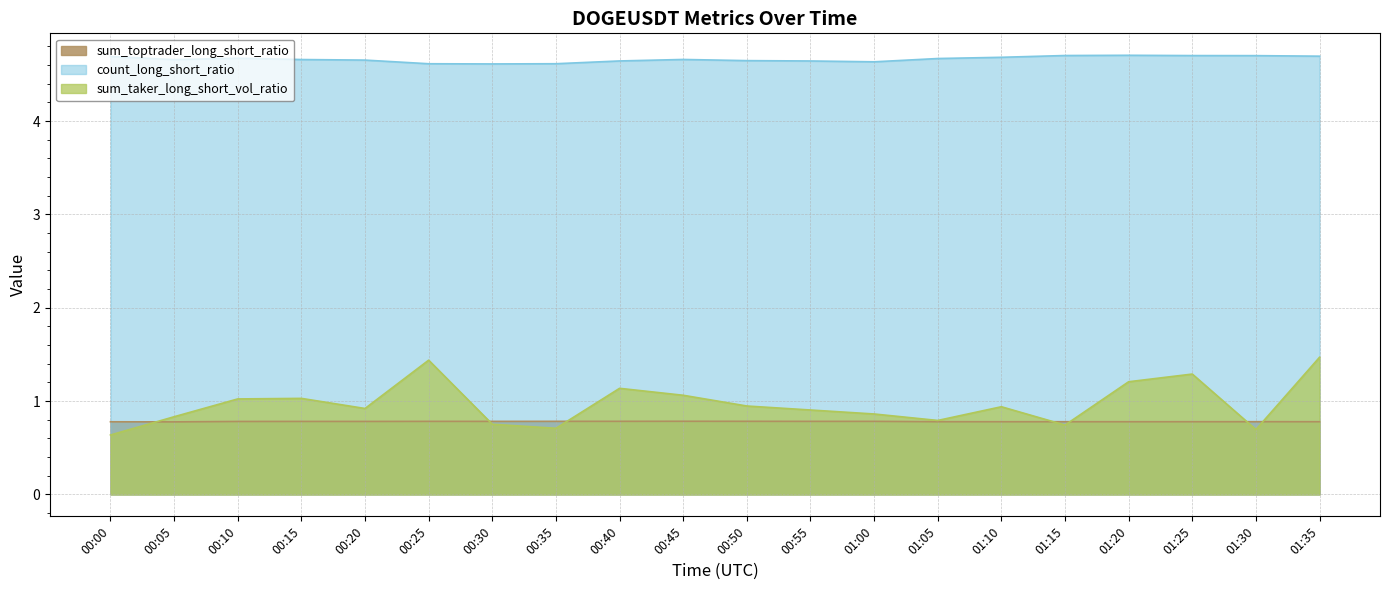

Rank the categories by sum_taker_long_short_vol_ratio value from lowest to highest.

00:00, 01:30, 00:35, 01:15, 00:30, 01:05, 00:05, 01:00, 00:55, 00:20, 01:10, 00:50, 00:10, 00:15, 00:45, 00:40, 01:20, 01:25, 00:25, 01:35